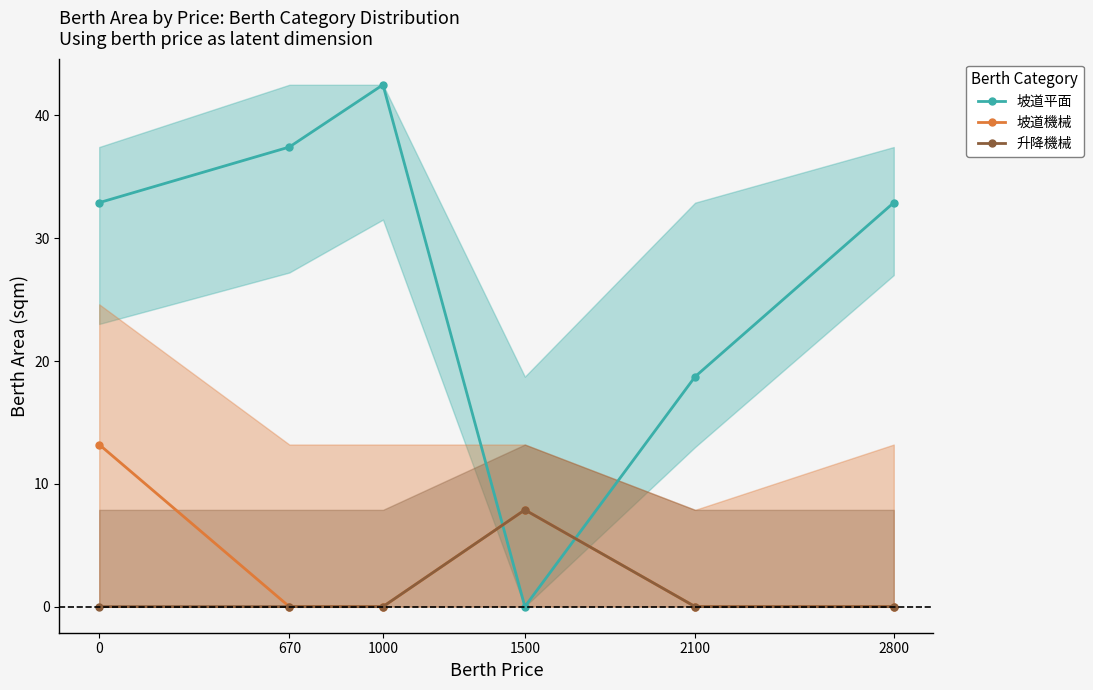

List the series in order of their peak value, highest first.

坡道平面, 坡道機械, 升降機械